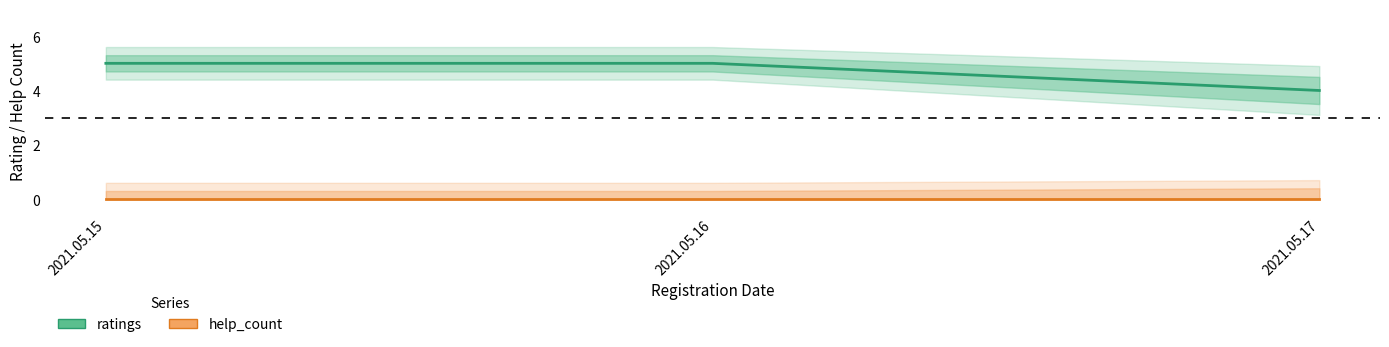

The value of ratings at 2021.05.17 is 6. True or false?

False